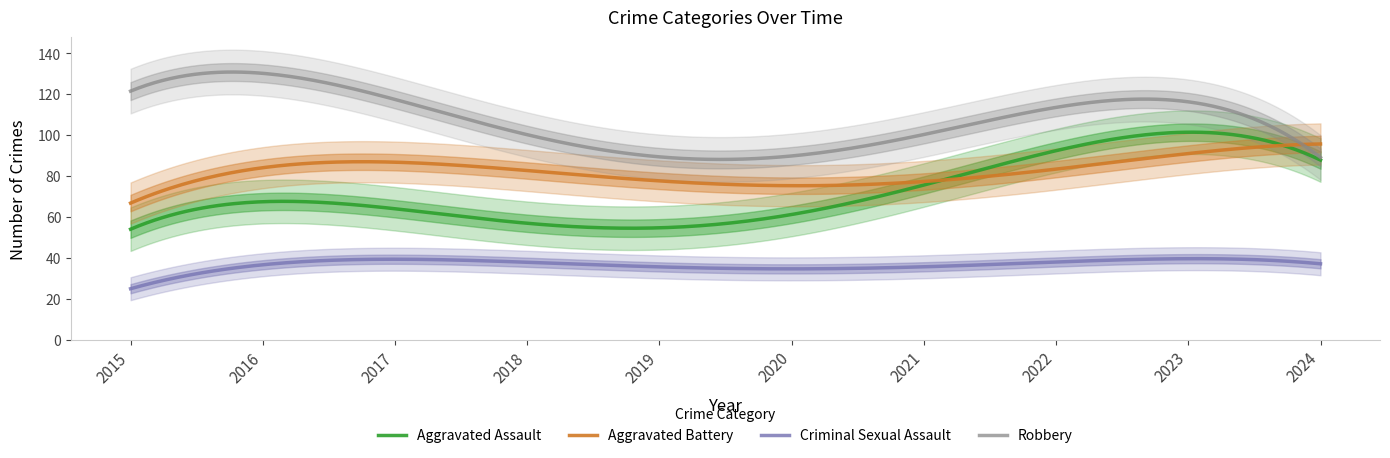

Which series has the largest total across all categories?

Robbery